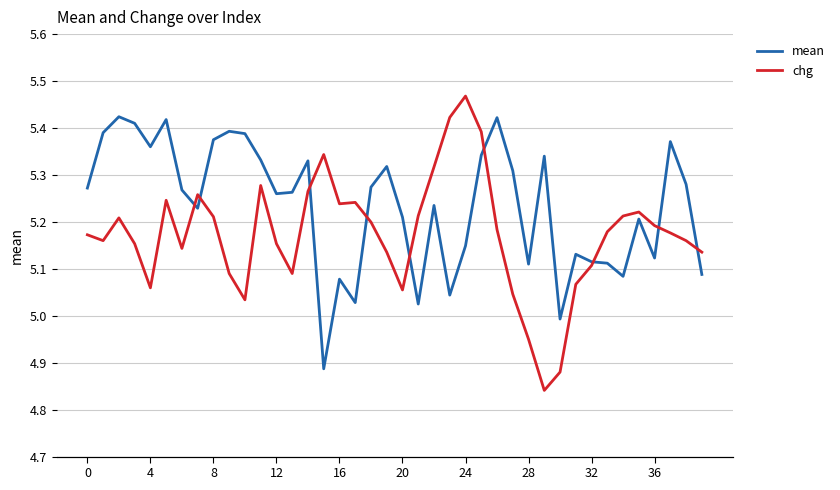

True or false: mean has a value of 6.9 at 20.

False